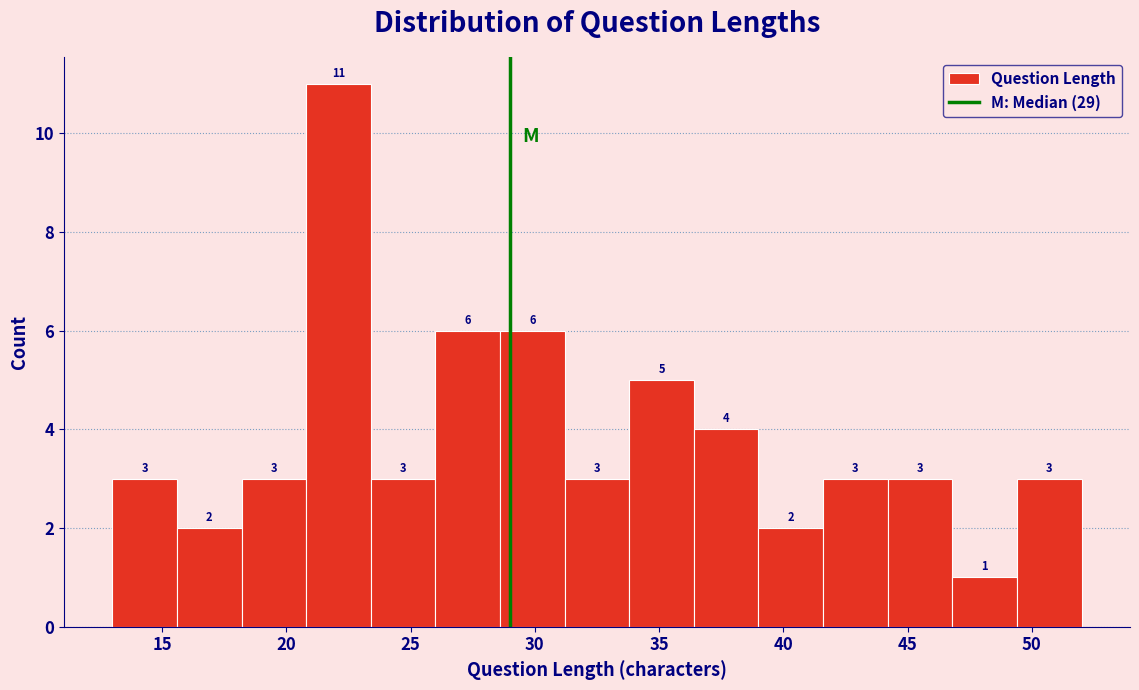

Over which range of the x-axis is the bar tallest?

20.8 to 23.4